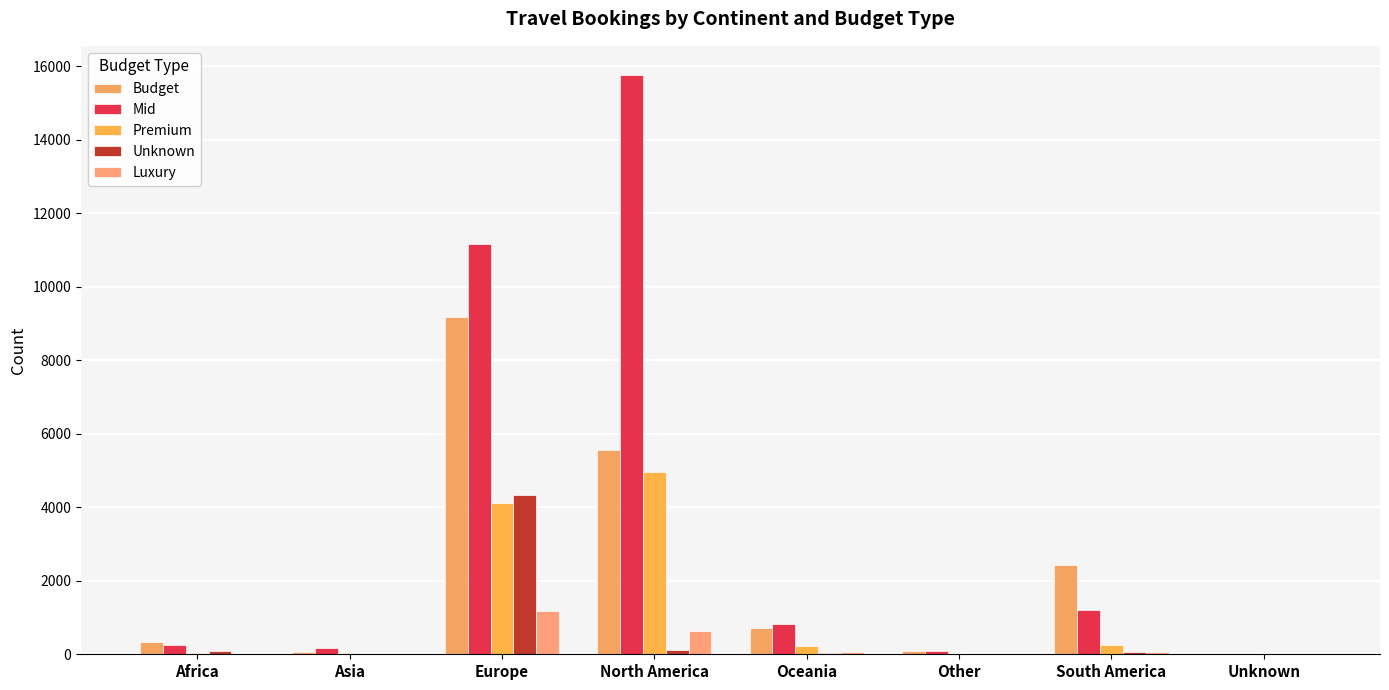

Rank the series at Oceania from highest to lowest value.

Mid, Budget, Premium, Luxury, Unknown